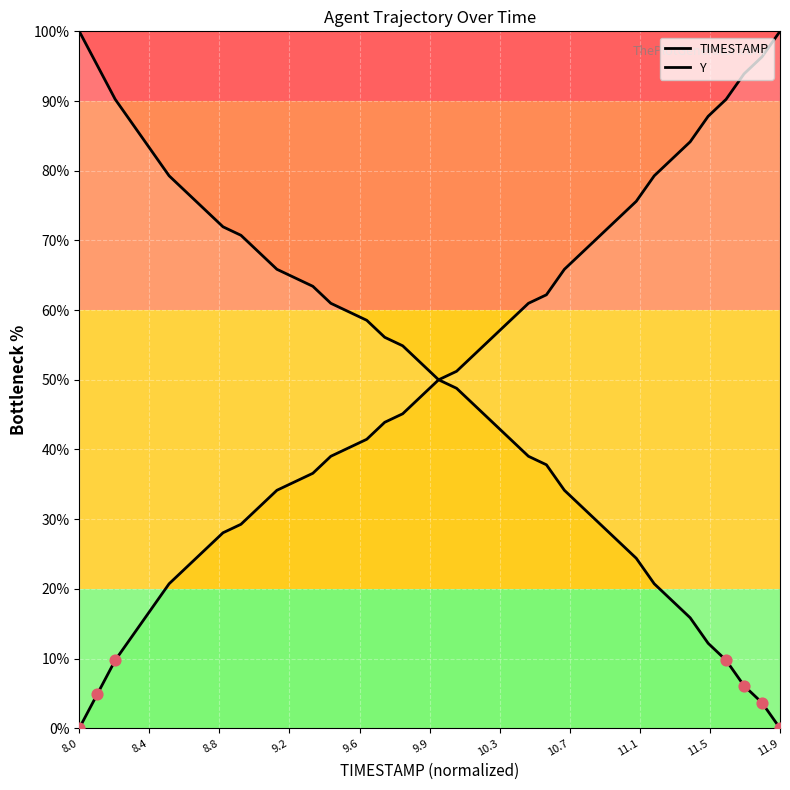

Which series contains the highest Y value?

TIMESTAMP